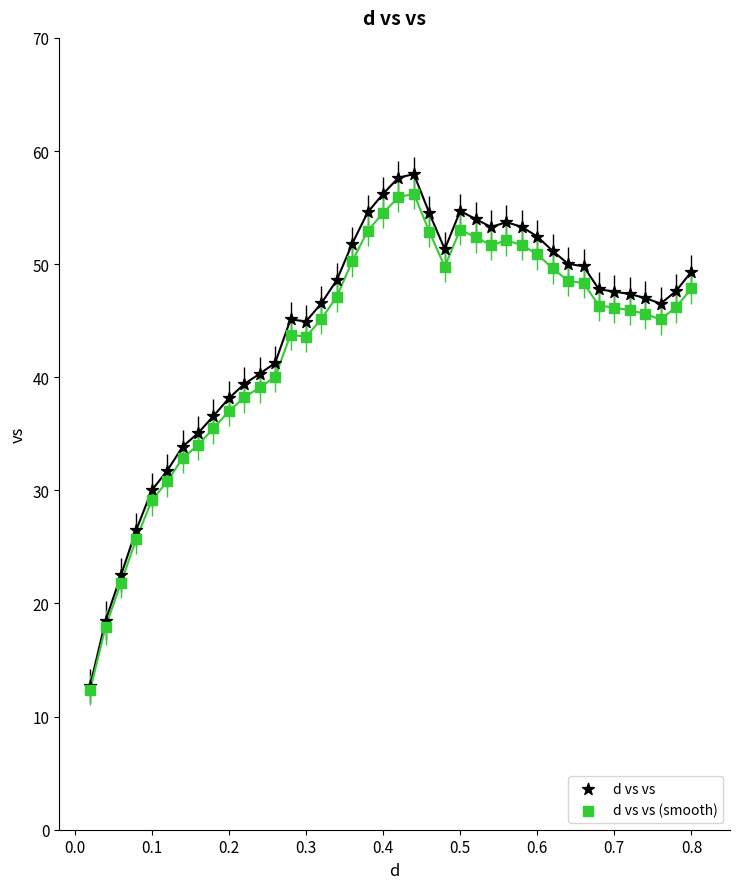

What are all the series names shown in the legend?

d vs vs, d vs vs (smooth)